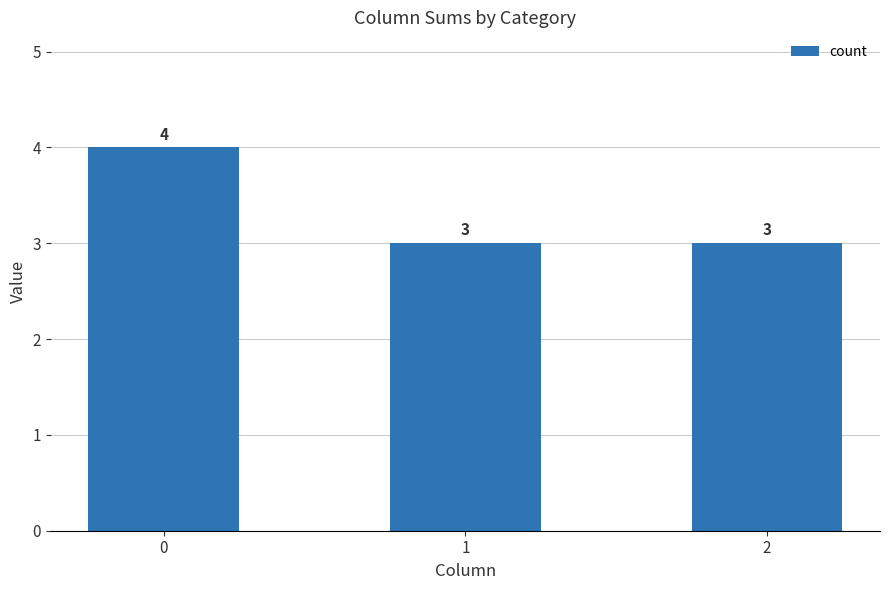

What is the change in value from 0 to 1?

-1